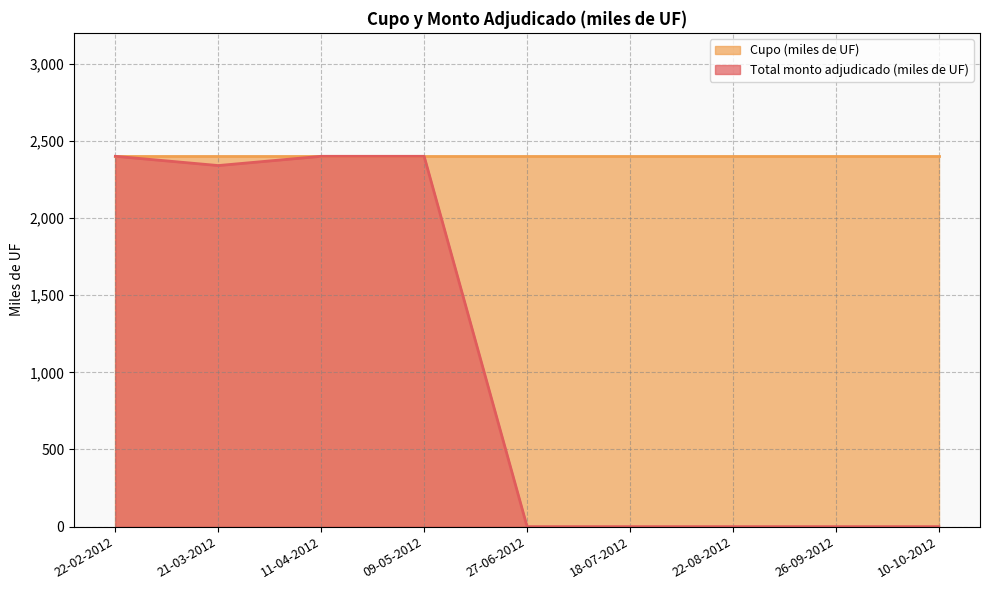

At which label is the value closest to 1200?

21-03-2012